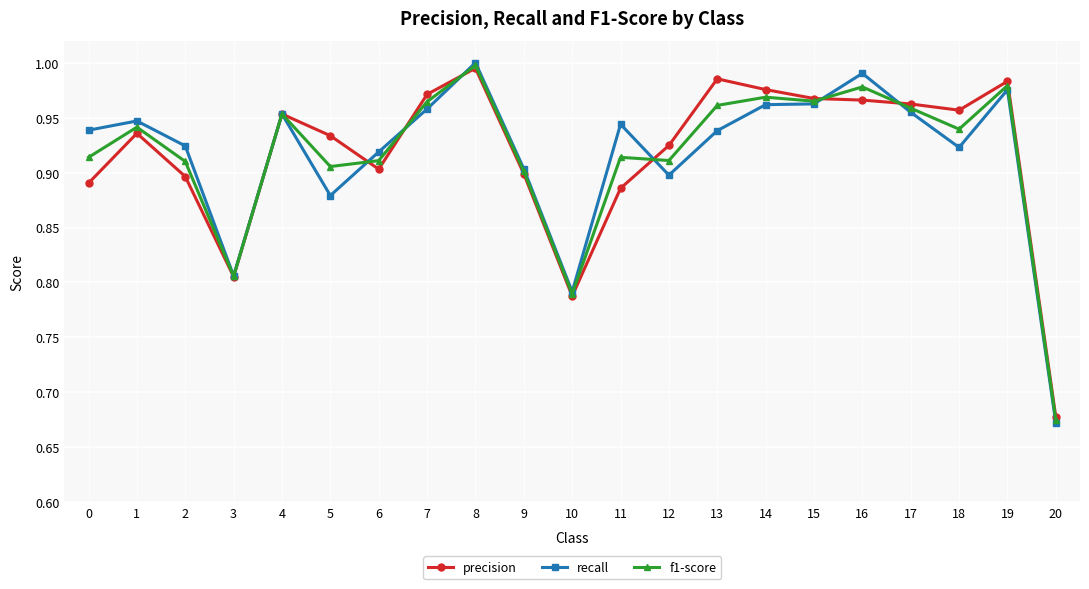

True or false: f1-score has more than 2 points higher than both neighbors.

True